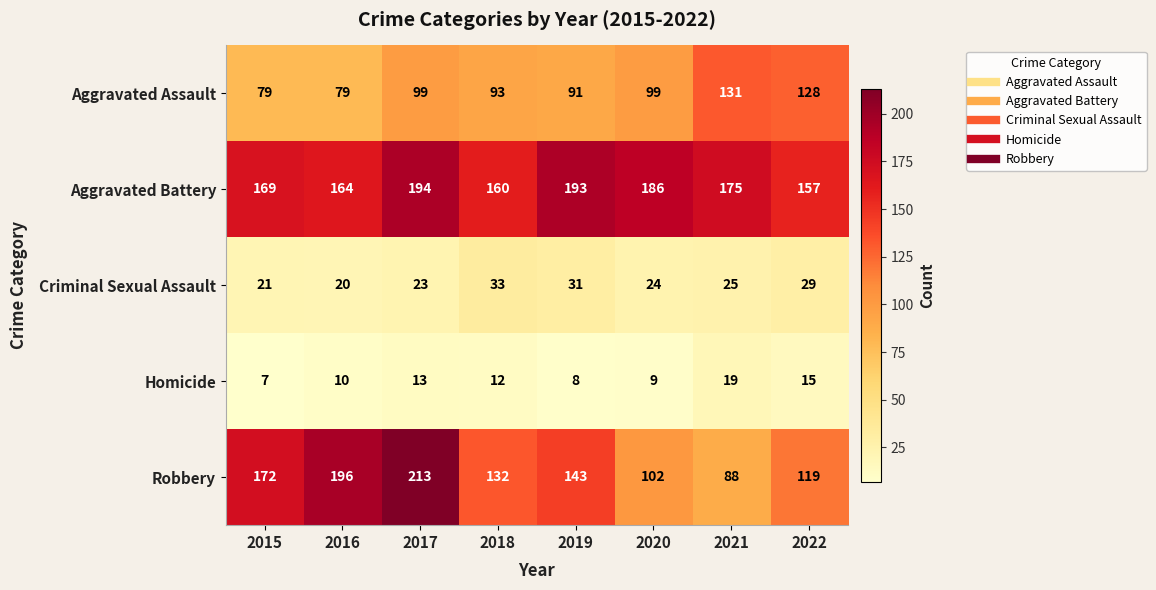

How many data points in Aggravated Battery are less than 175?

4